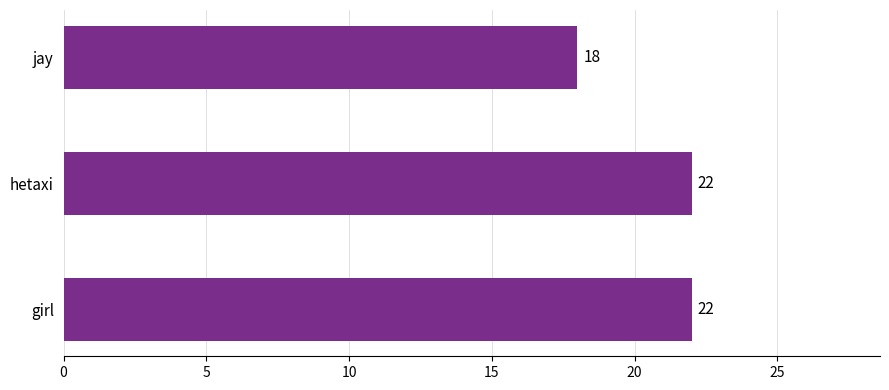

What is the ratio of the value at hetaxi to the value at girl?

1.0